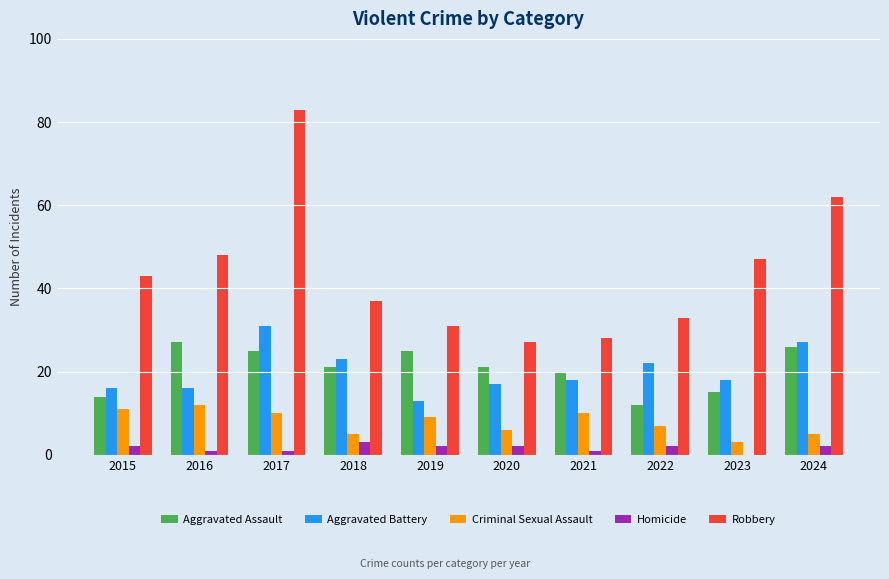

Which series has the largest total across all categories?

Robbery